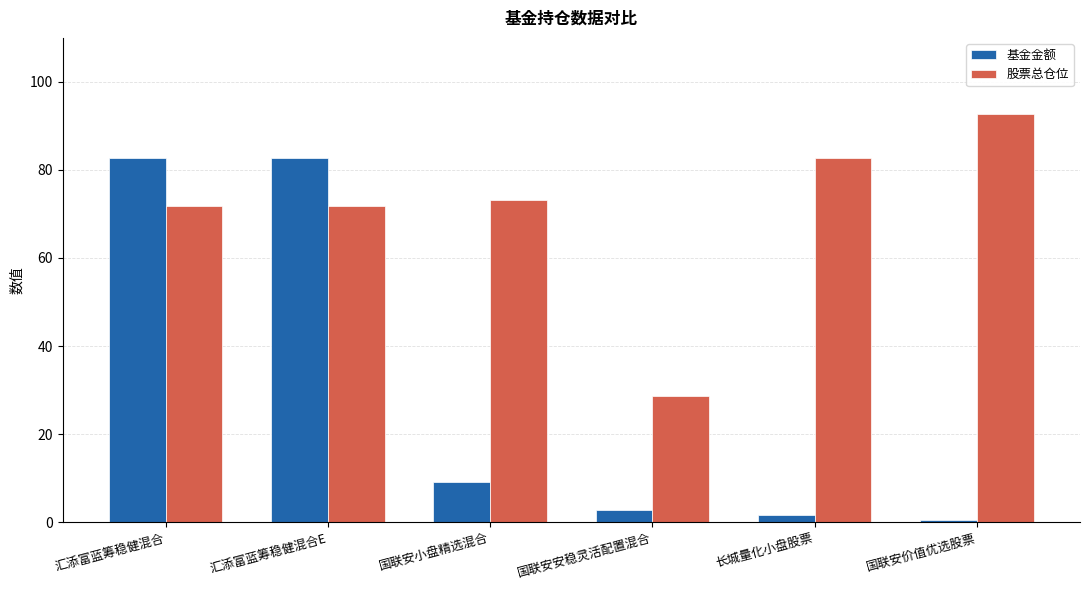

Reading left to right, what are all the values shown in this chart?

基金金额: 汇添富蓝筹稳健混合=82.7	汇添富蓝筹稳健混合E=82.7	国联安小盘精选混合=9.2	国联安安稳灵活配置混合=2.8	长城量化小盘股票=1.7	国联安价值优选股票=0.5
股票总仓位: 汇添富蓝筹稳健混合=71.7	汇添富蓝筹稳健混合E=71.7	国联安小盘精选混合=73.2	国联安安稳灵活配置混合=28.6	长城量化小盘股票=82.7	国联安价值优选股票=92.8